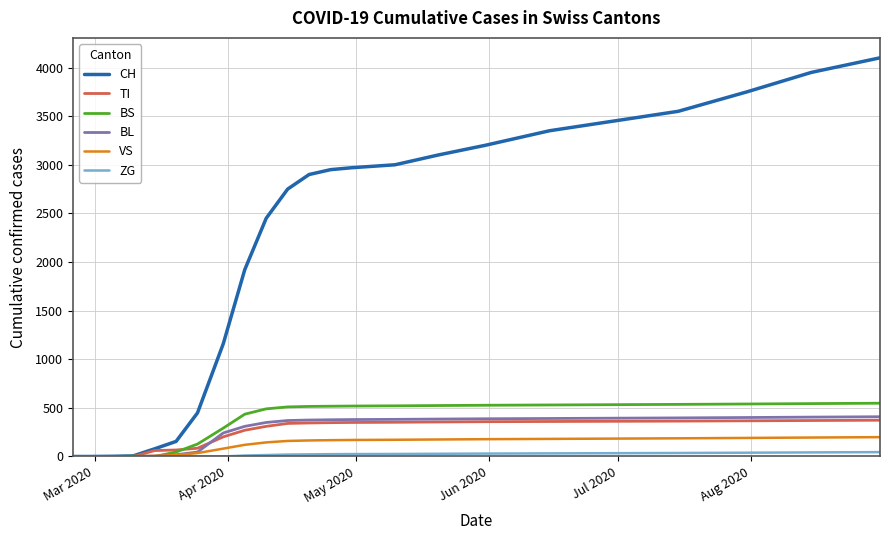

What are all the series names shown in the legend?

CH, TI, BS, BL, VS, ZG